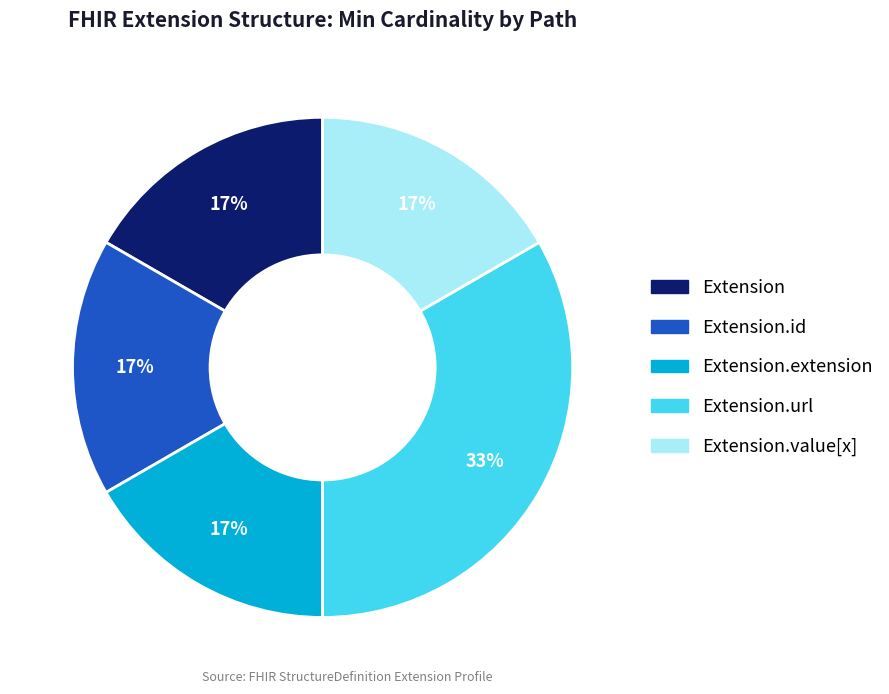

To the nearest percent, what is the average slice percentage?

20%